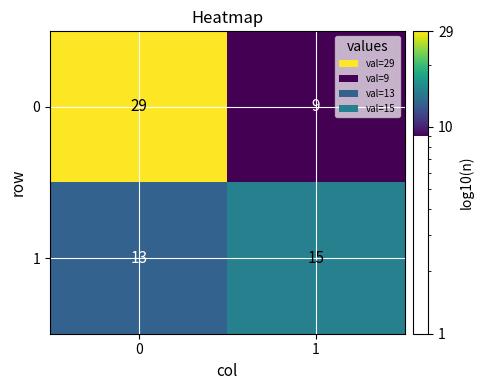

What is the approximate value of 0 at 1, to the nearest 10?

10